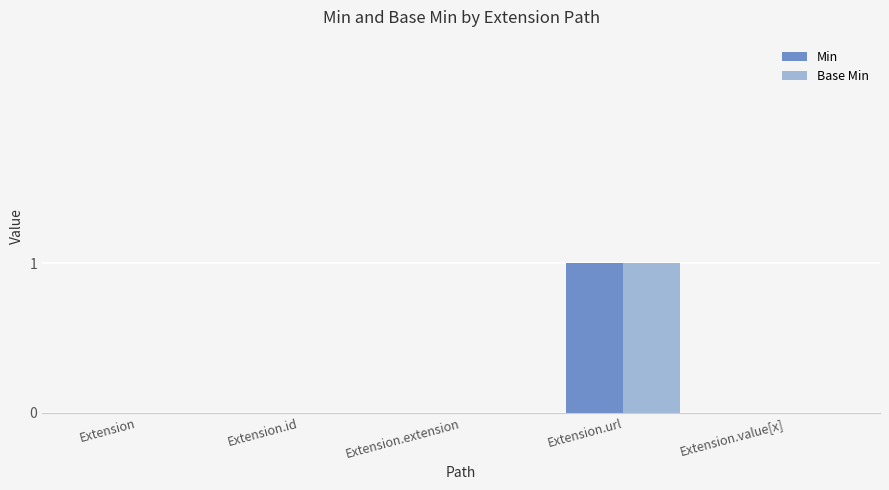

The value of Min at Extension.value[x] is 0. True or false?

True